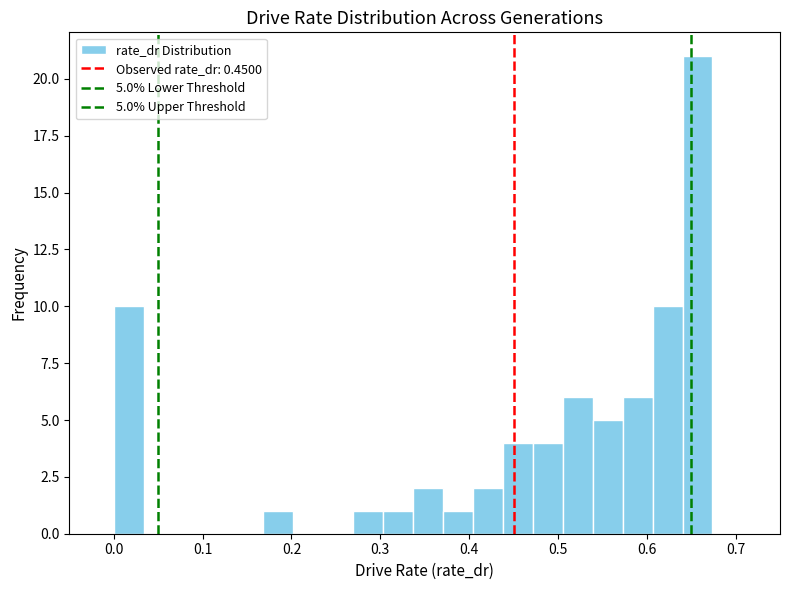

Read against the x-axis, roughly where is the centre of the tallest bar?

0.66